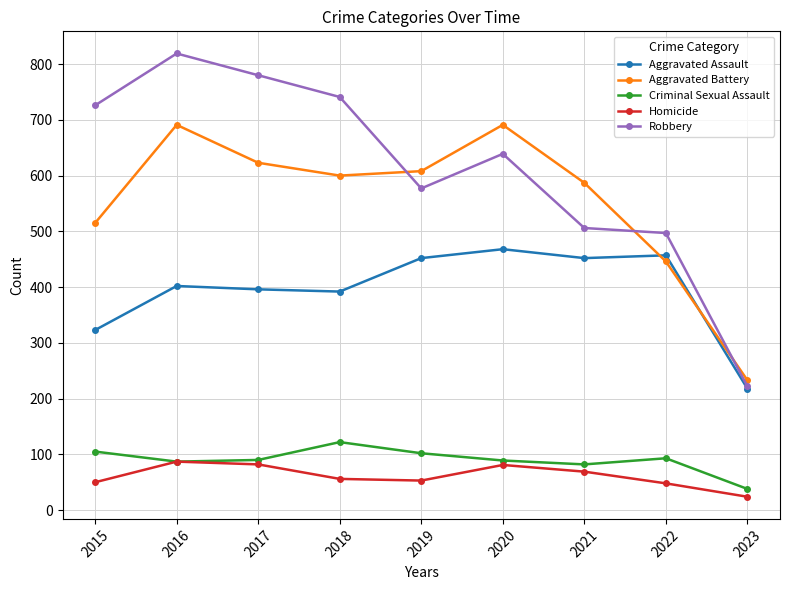

True or false: Homicide and Aggravated Assault intersect in this chart.

False